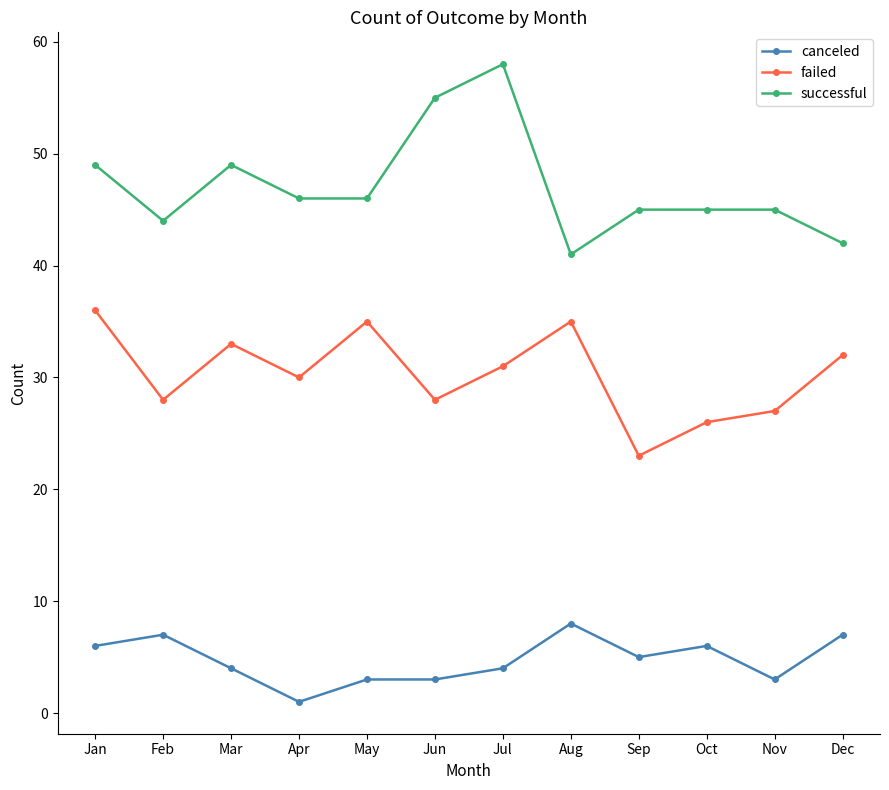

Between Aug and Dec, which series saw the biggest shift?

failed